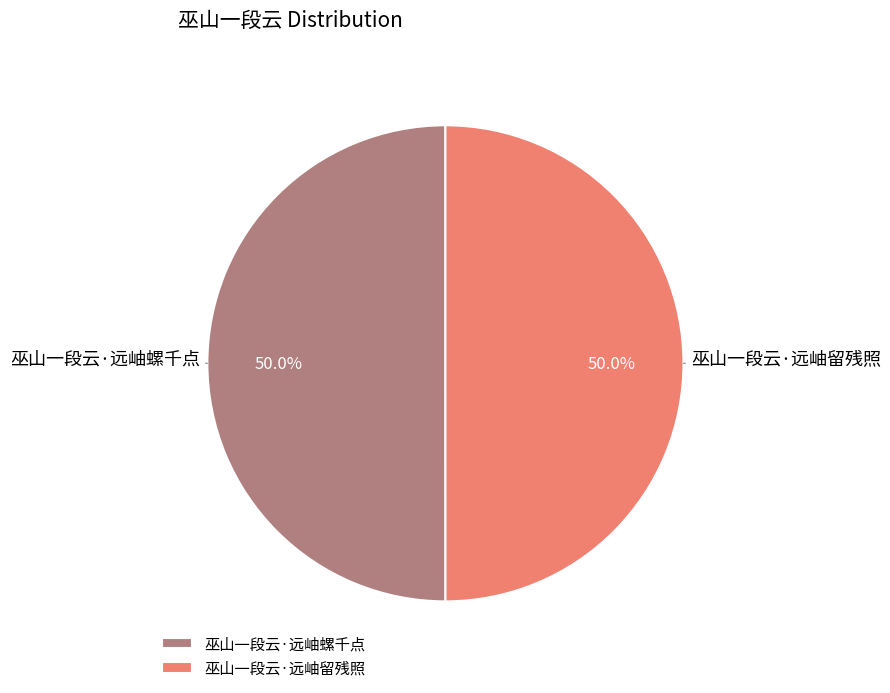

Approximately how many times larger is the value at 巫山一段云·远岫螺千点 compared to 巫山一段云·远岫留残照?

1.0